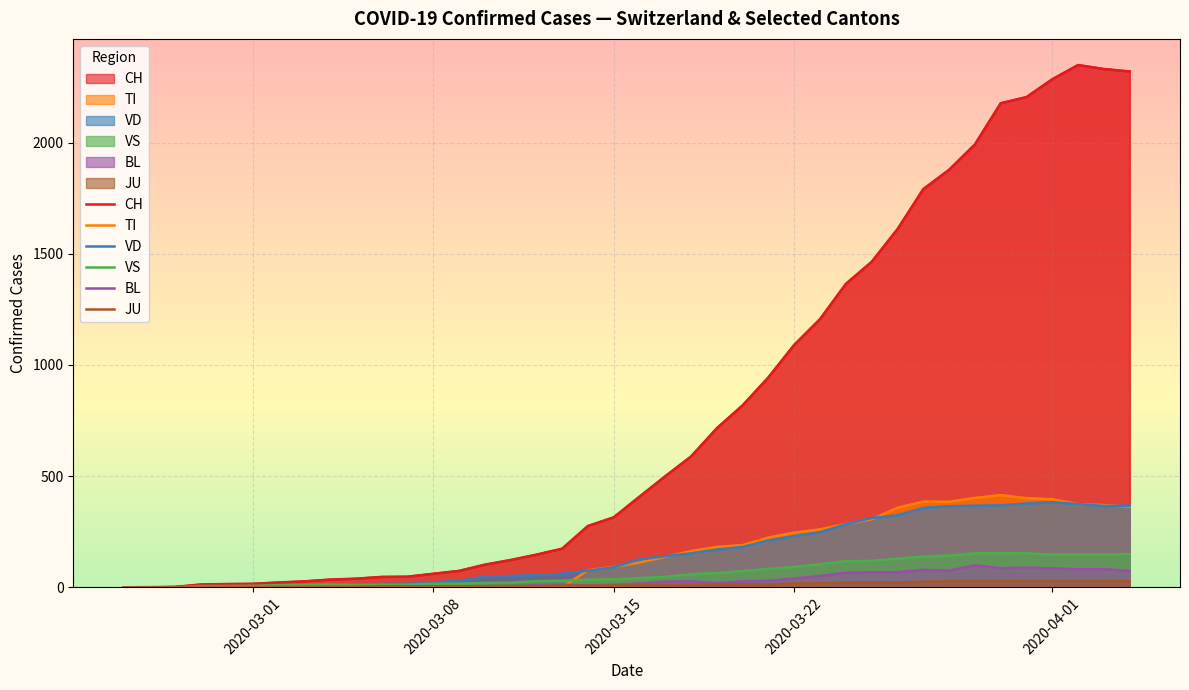

How many data points in TI are above 112?

19